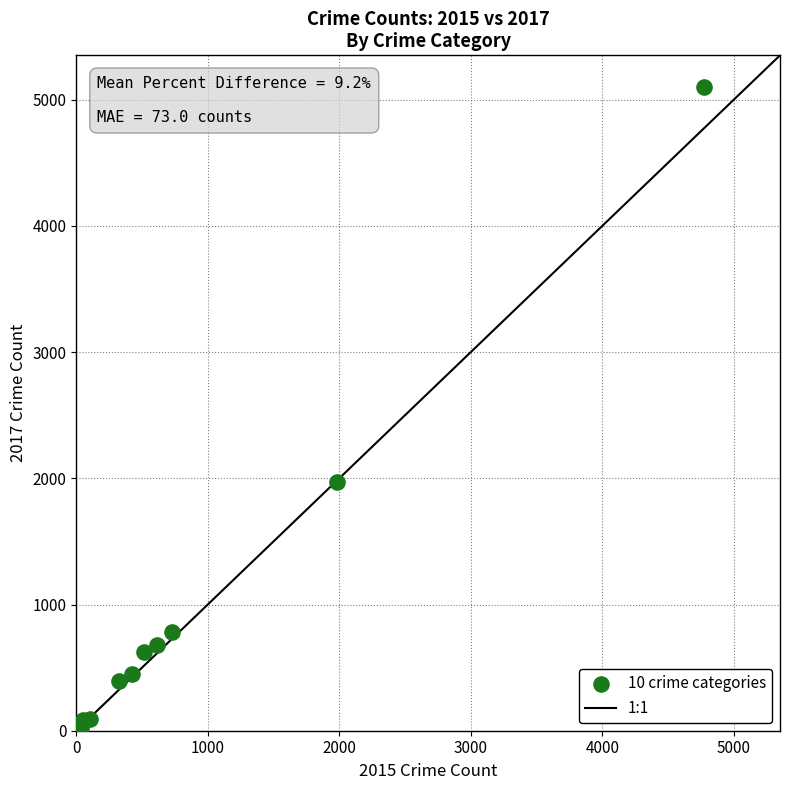

What Y value in the scatter plot is closest to 2559?

1968